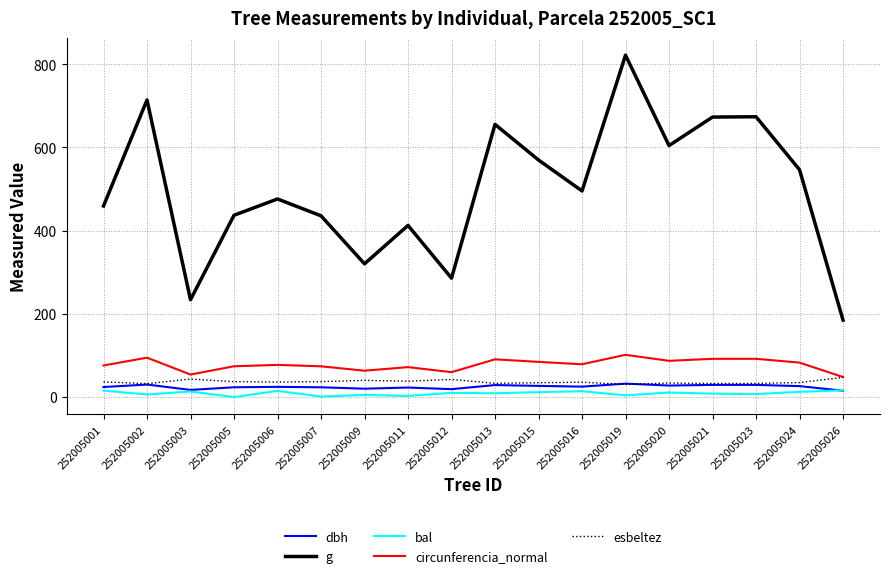

At which category is the sum across all series the highest?

252005019